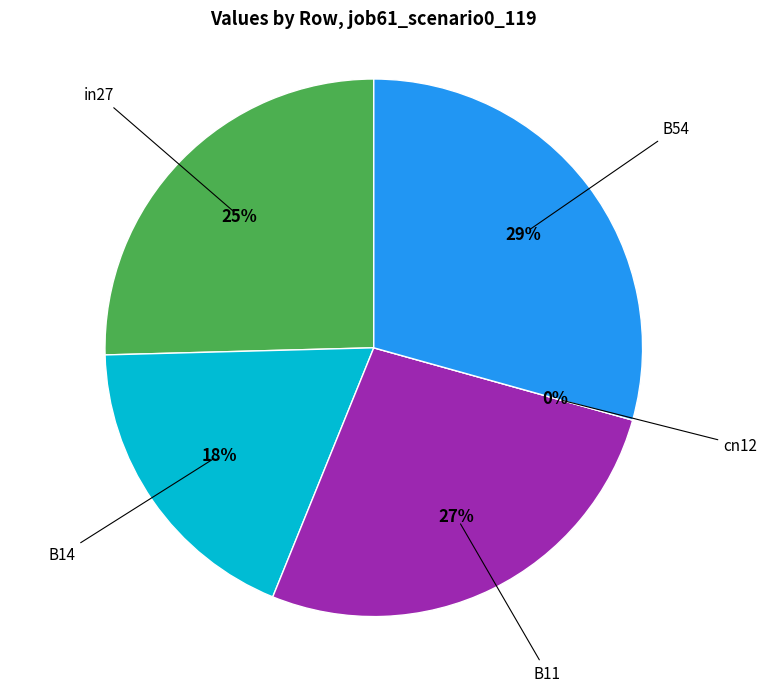

Is there a majority slice in this chart?

No